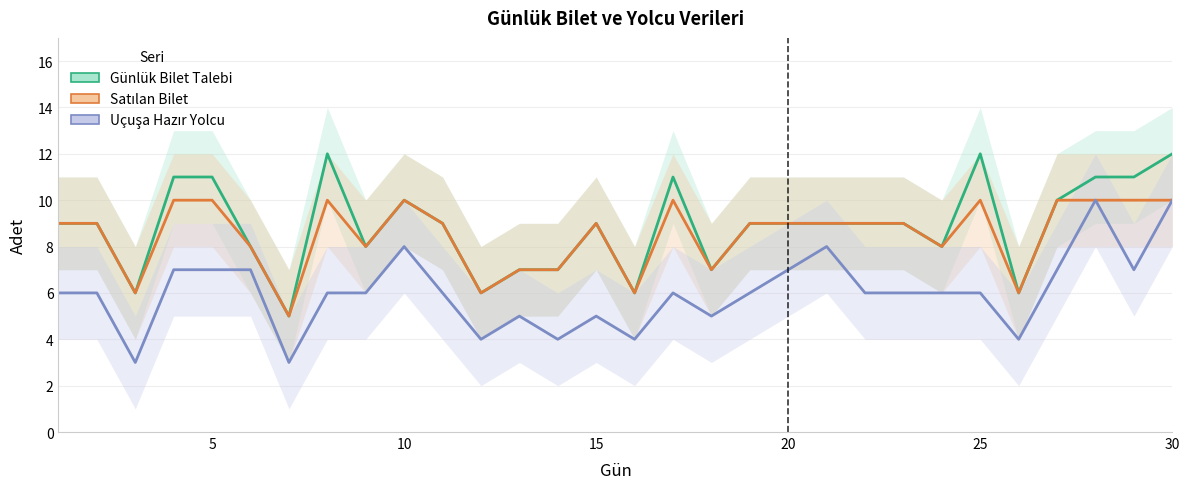

What is the value of the Uçuşa Hazır Yolcu point at the 6th from the left?

7